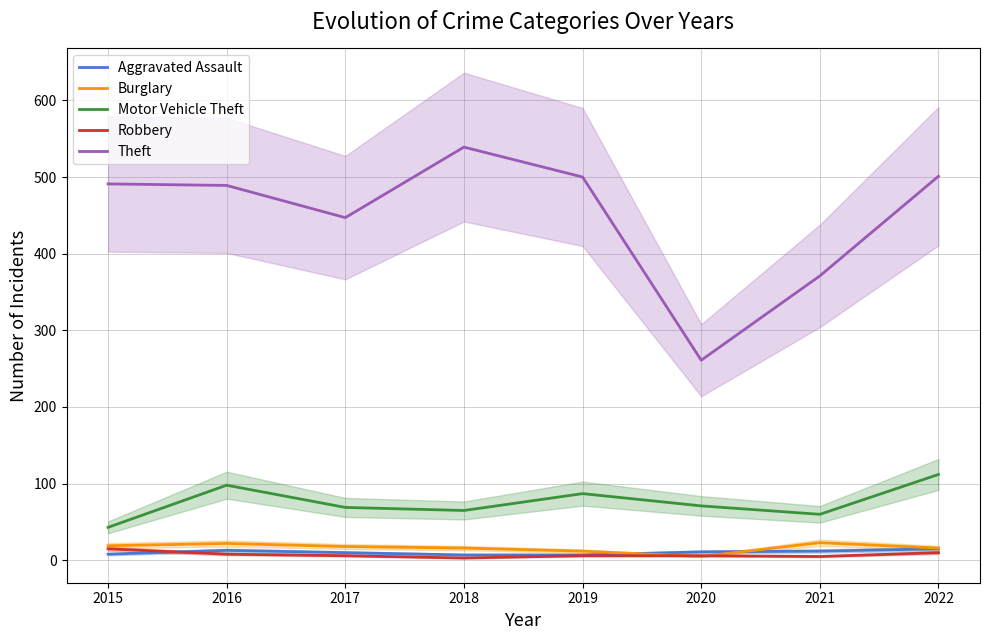

What is the total value across all series at 2021?

471